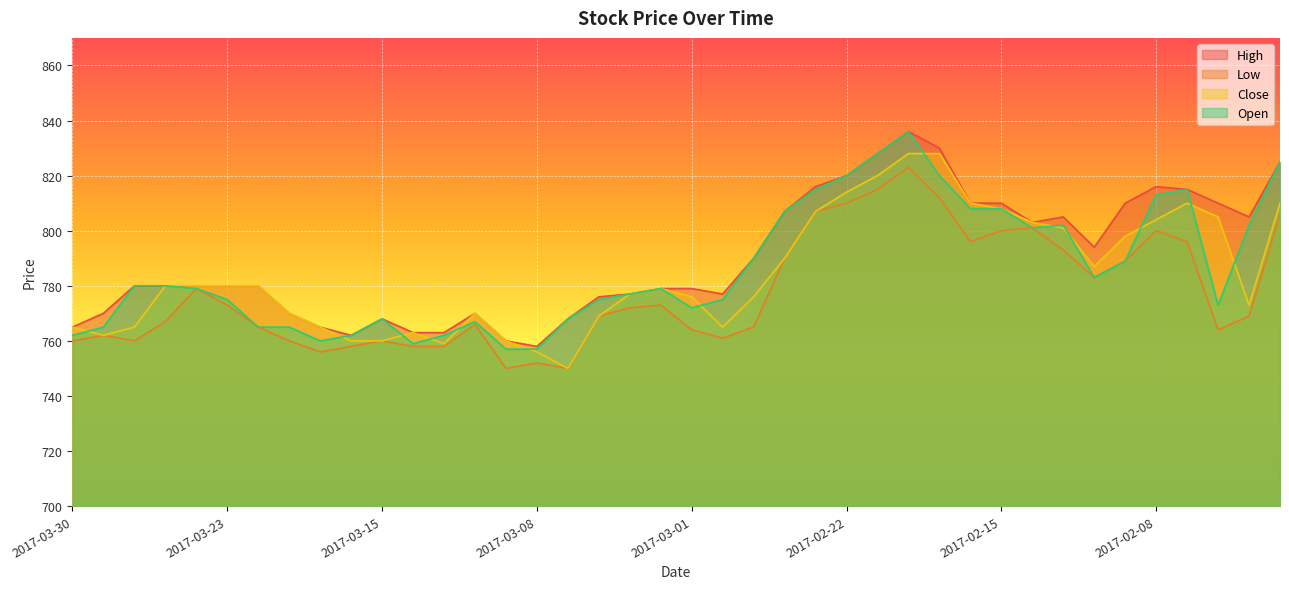

Which series has the largest total across all categories?

High